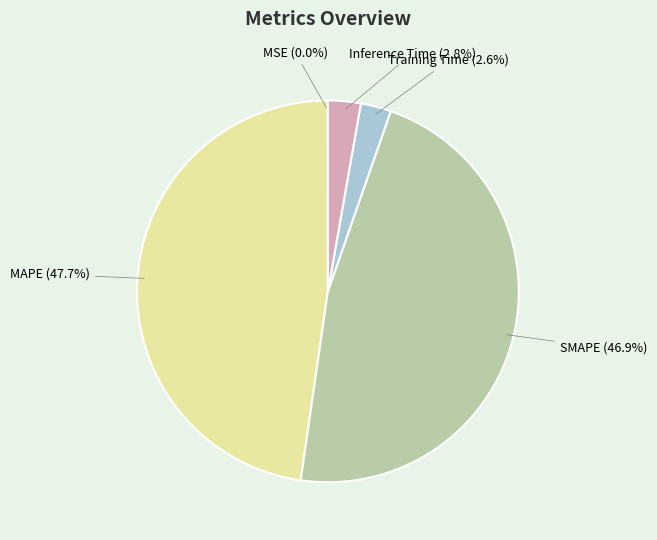

To the nearest percent, what is the difference between the MAPE and SMAPE slice percentages?

1%